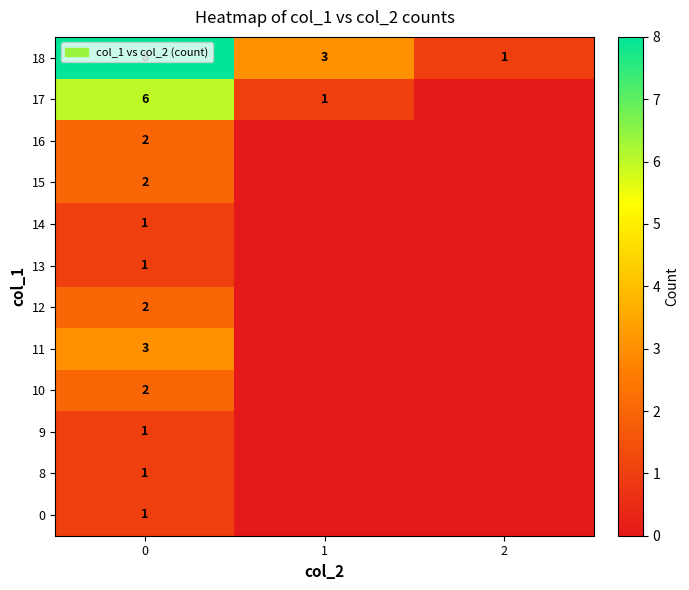

The value of row_9 at 0 is 0. True or false?

False